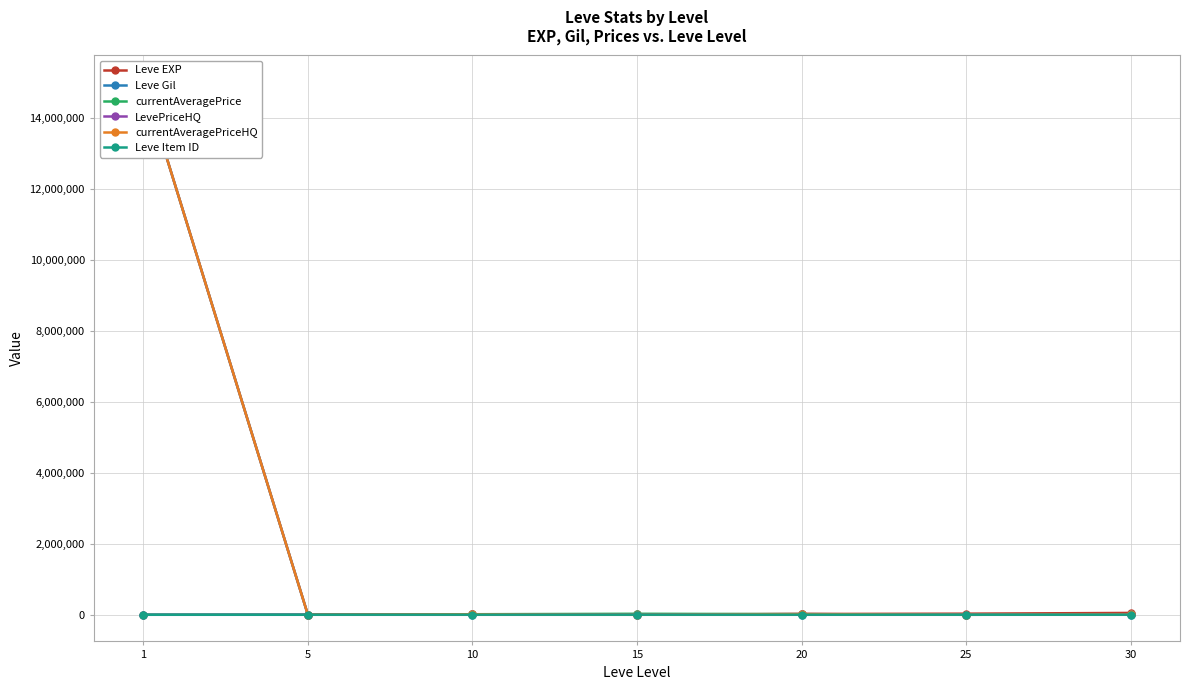

Does the chart have visible grid lines?

Yes